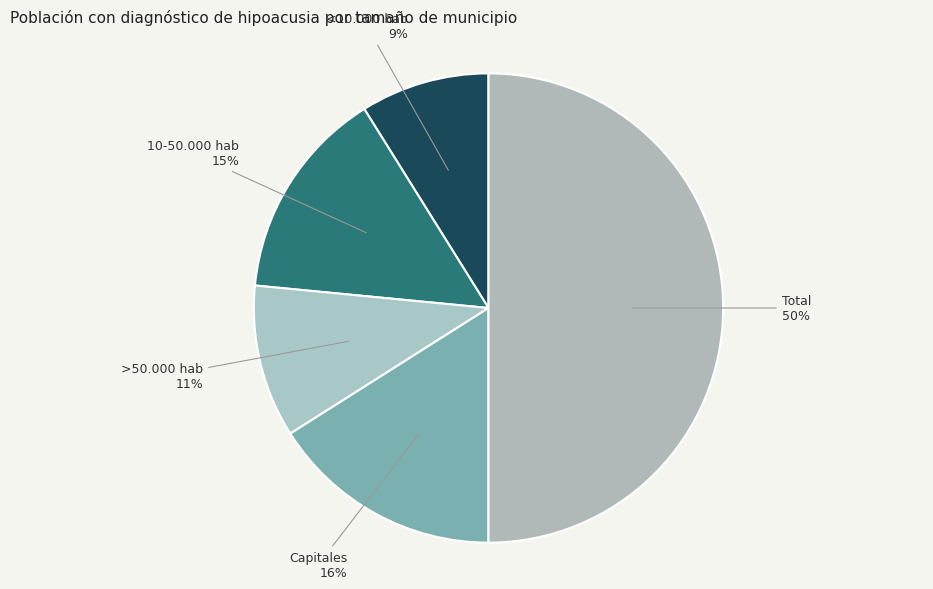

Rank the categories by value from highest to lowest.

Total, Capitales, 10-50.000 hab, >50.000 hab, <10.000 hab